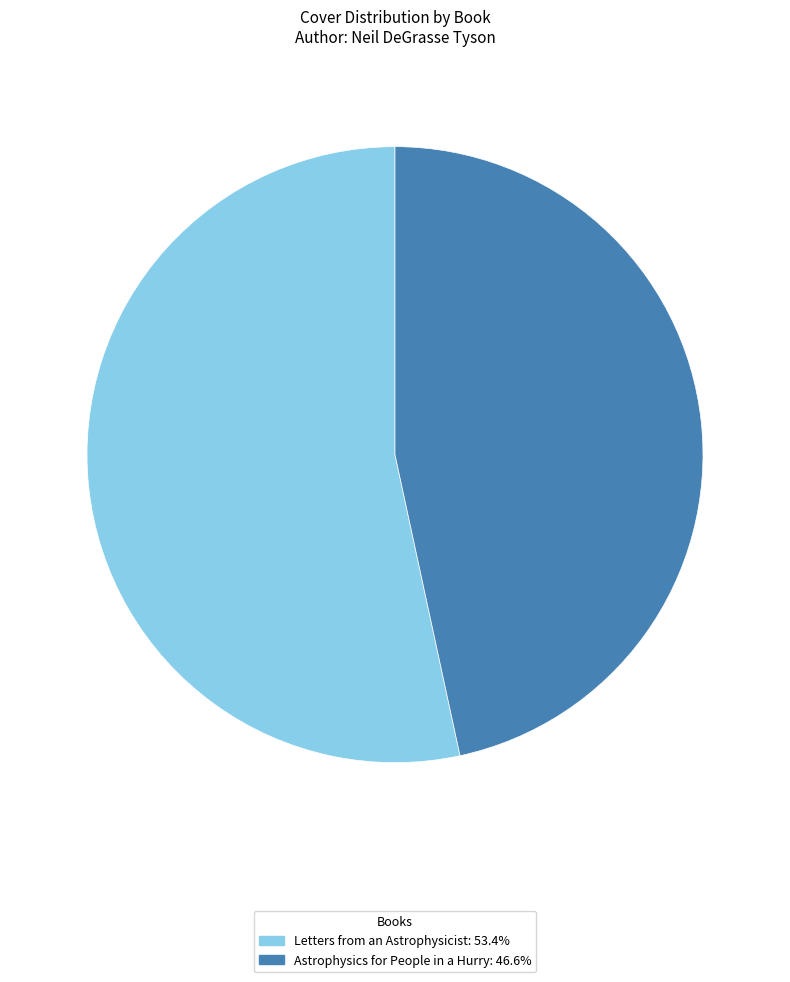

Which category accounts for the majority?

Letters from an Astrophysicist